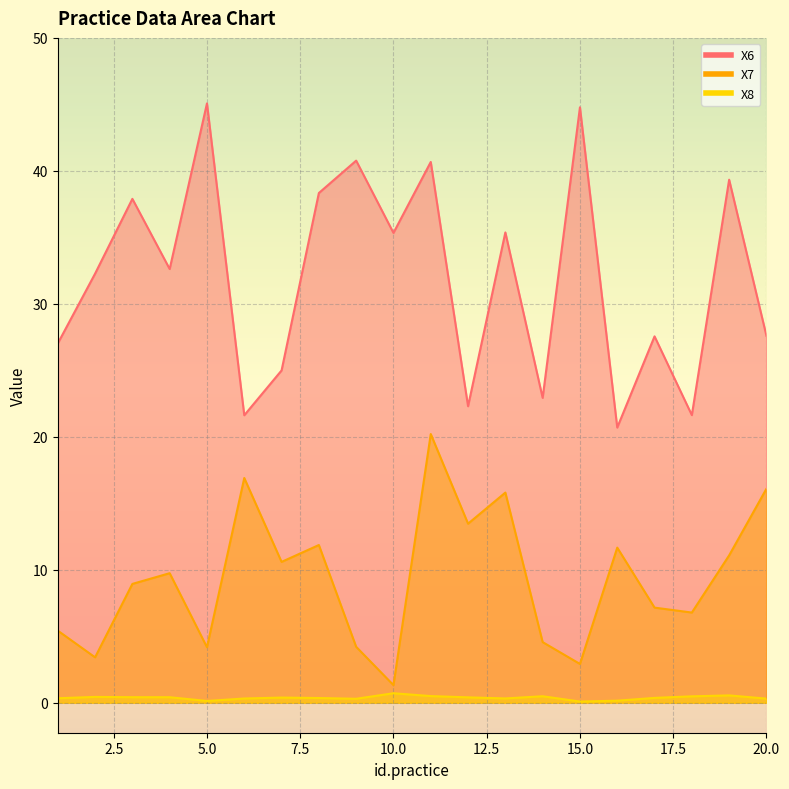

What is the minimum value for X7?

1.3